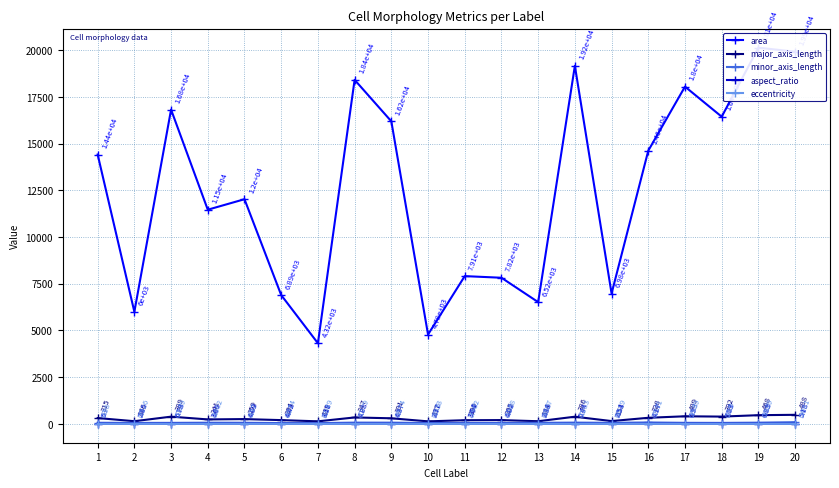

In area, how many points are lower than both neighbors (excluding endpoints)?

7